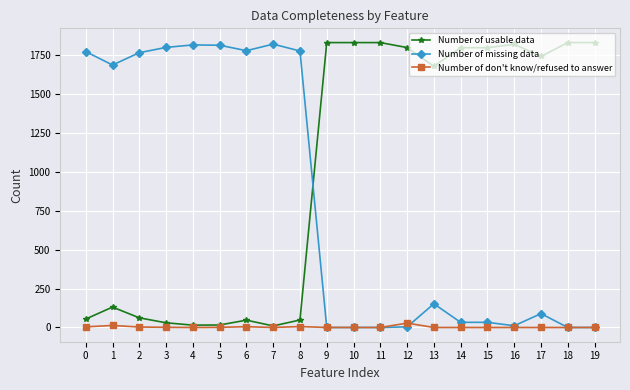

Where do Number of usable data and Number of missing data first cross each other?

8 and 9